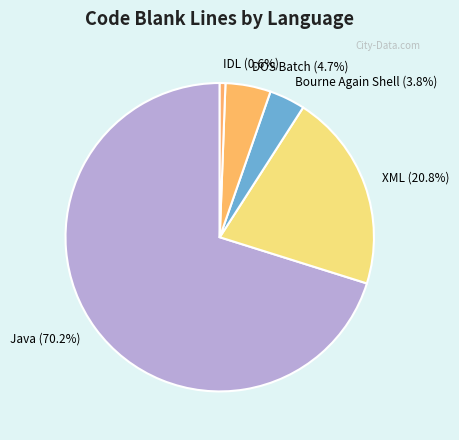

How much of the chart is everything except IDL (0.6%)?

99.4%